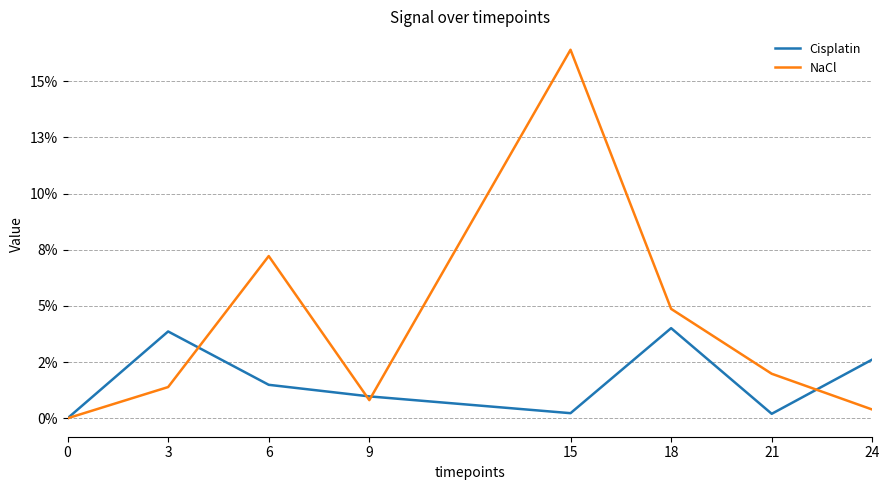

What are all the series names shown in the legend?

Cisplatin, NaCl